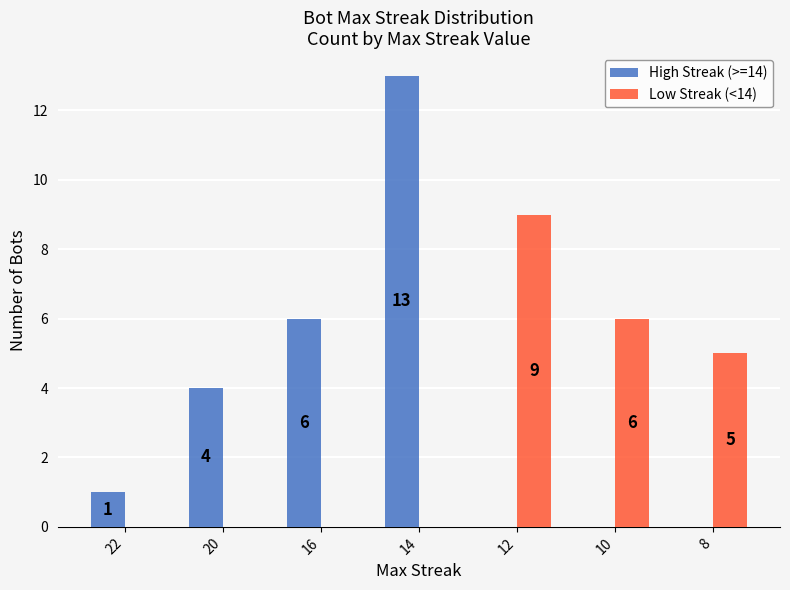

What are all the series names shown in the legend?

High Streak (>=14), Low Streak (<14)